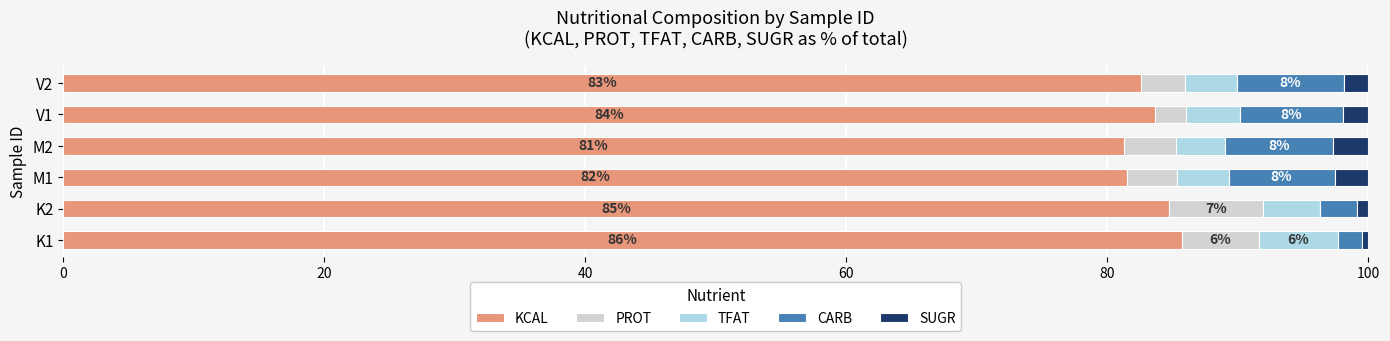

Is it true that KCAL equals 81.3 at M2?

True